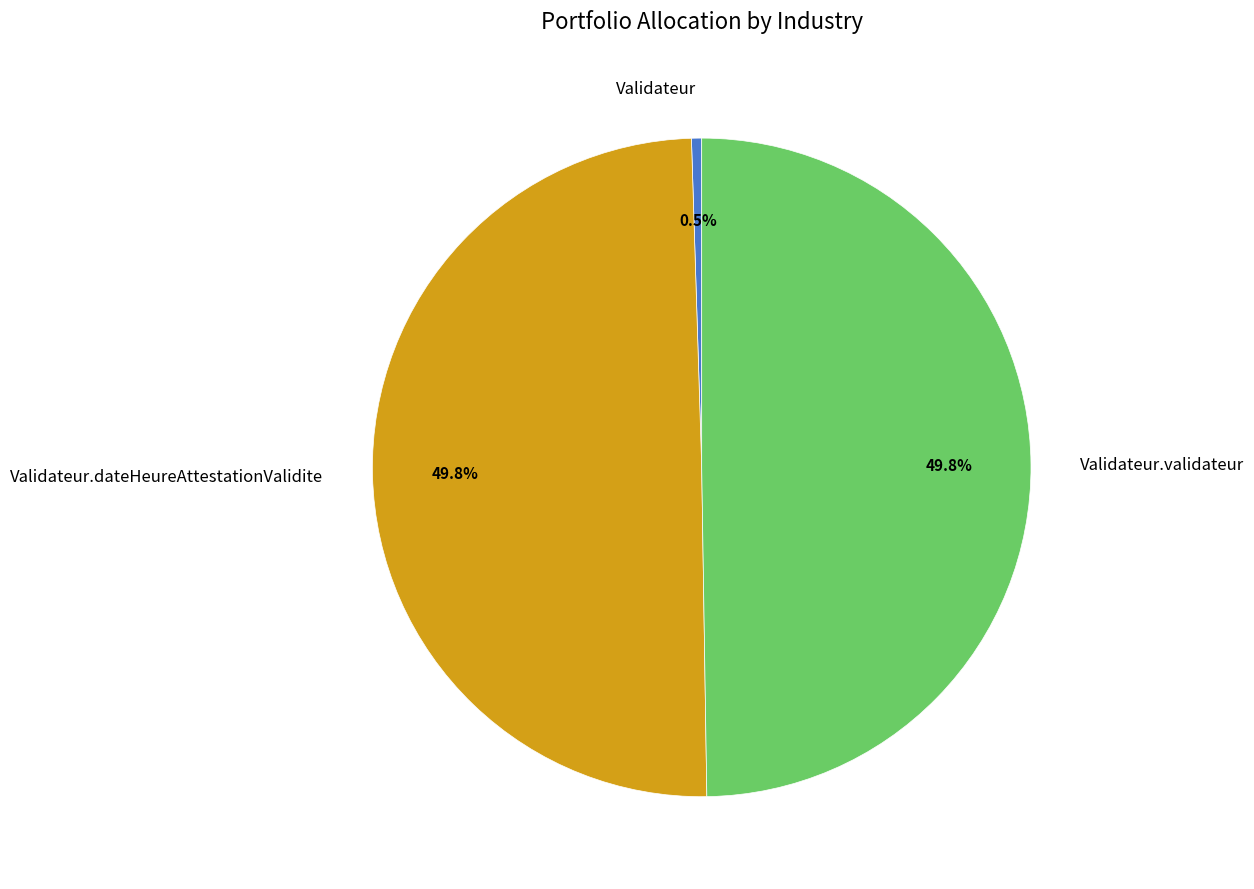

Does Validateur represent more than half of the total?

No